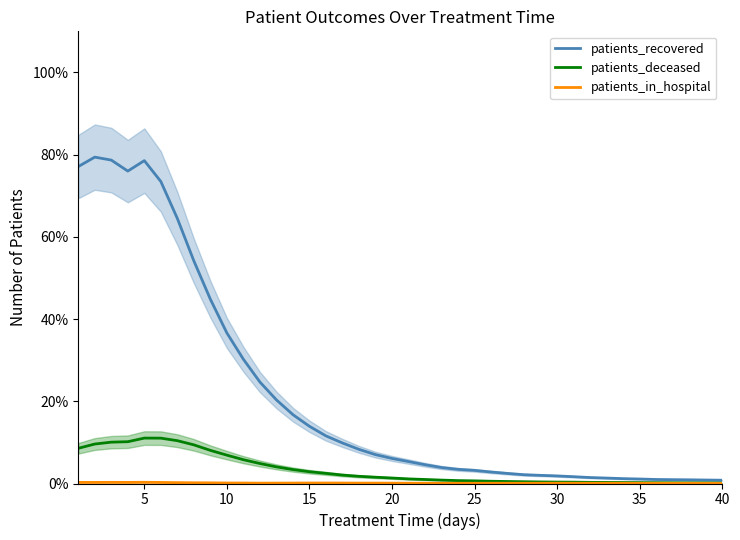

Which series has the largest total across all categories?

patients_recovered